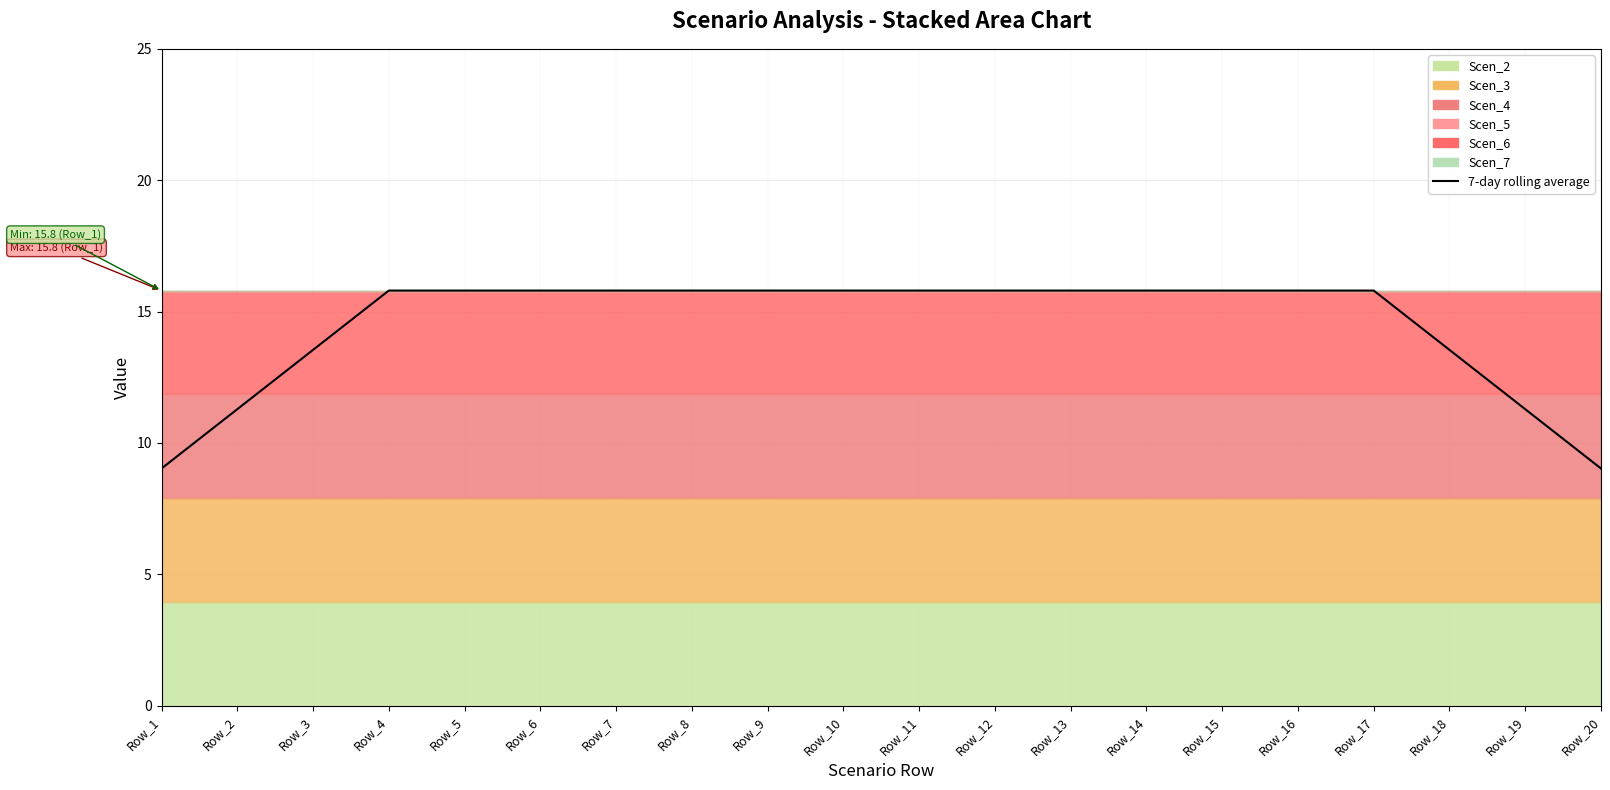

Where does the data first go above 15?

Row_4